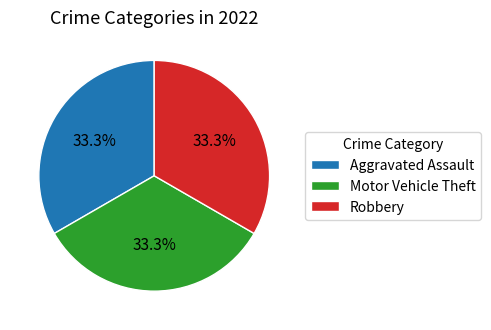

Does any single category account for the majority?

No